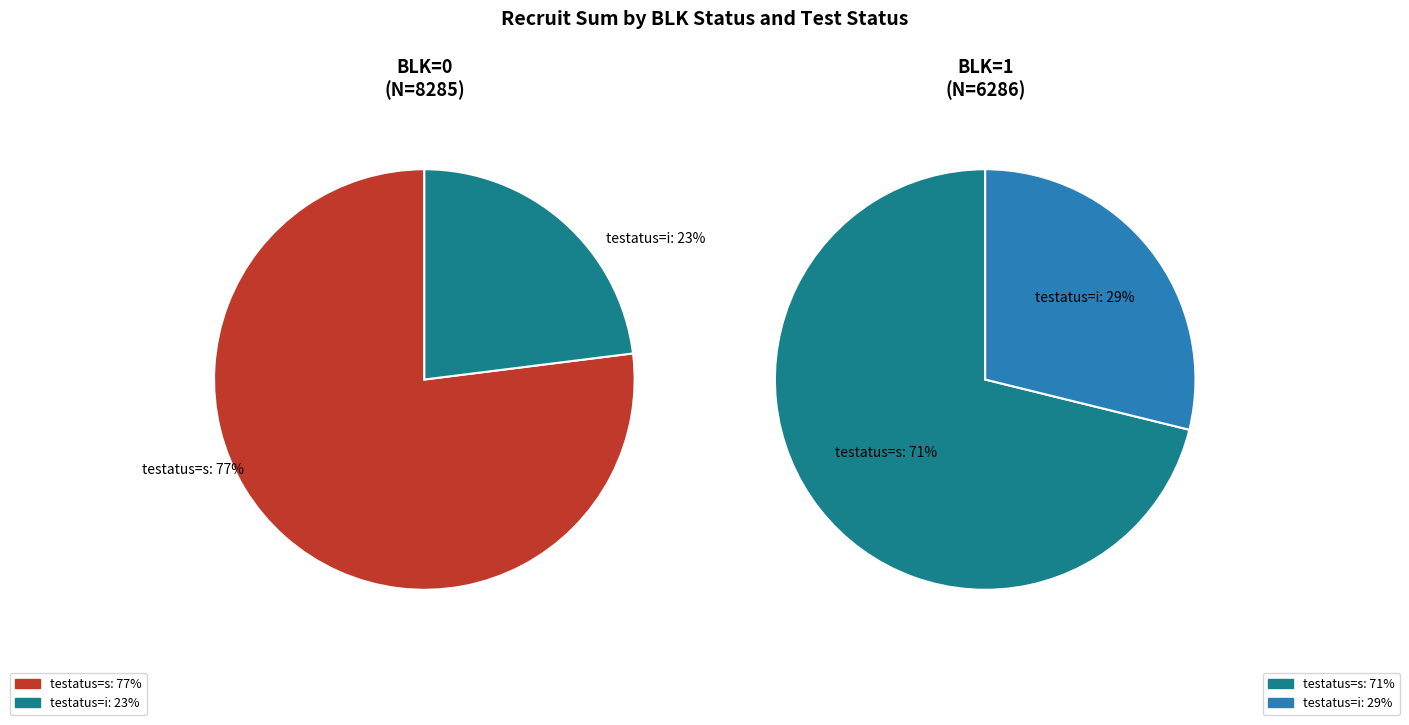

Which series has the widest spread of values?

blk=0